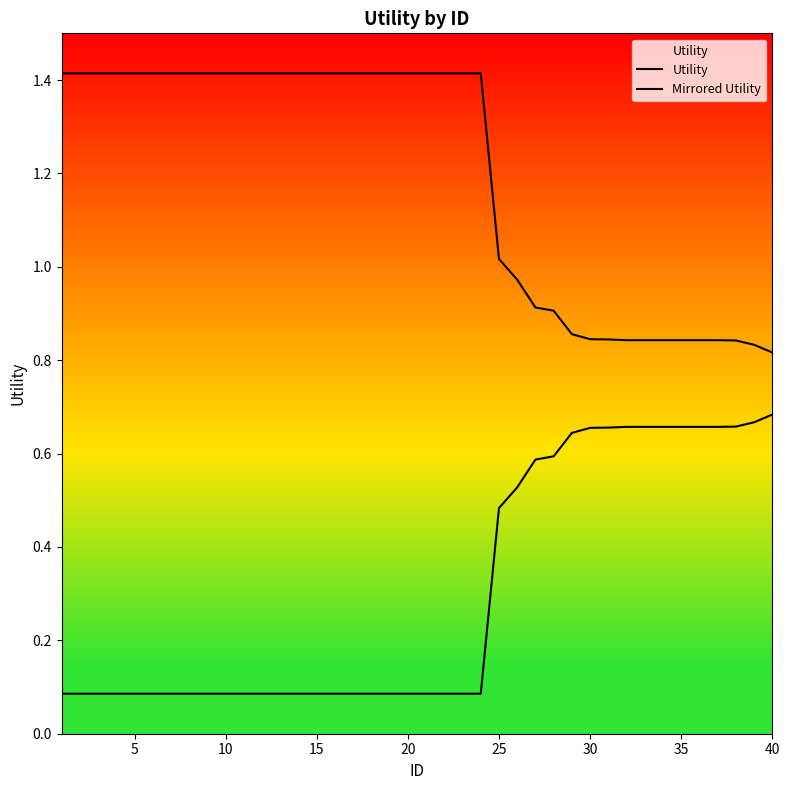

Reading left to right, list all the values displayed in this chart.

Utility: 1.4	1.4	1.4	1.4	1.4	1.4	1.4	1.4	1.4	1.4	1.4	1.4	1.4	1.4	1.4	1.4	1.4	1.4	1.4	1.4	1.4	1.4	1.4	1.4	1.0	1.0	0.9	0.9	0.9	0.8	0.8	0.8	0.8	0.8	0.8	0.8	0.8	0.8	0.8	0.8
Mirrored Utility: 0.1	0.1	0.1	0.1	0.1	0.1	0.1	0.1	0.1	0.1	0.1	0.1	0.1	0.1	0.1	0.1	0.1	0.1	0.1	0.1	0.1	0.1	0.1	0.1	0.5	0.5	0.6	0.6	0.6	0.7	0.7	0.7	0.7	0.7	0.7	0.7	0.7	0.7	0.7	0.7